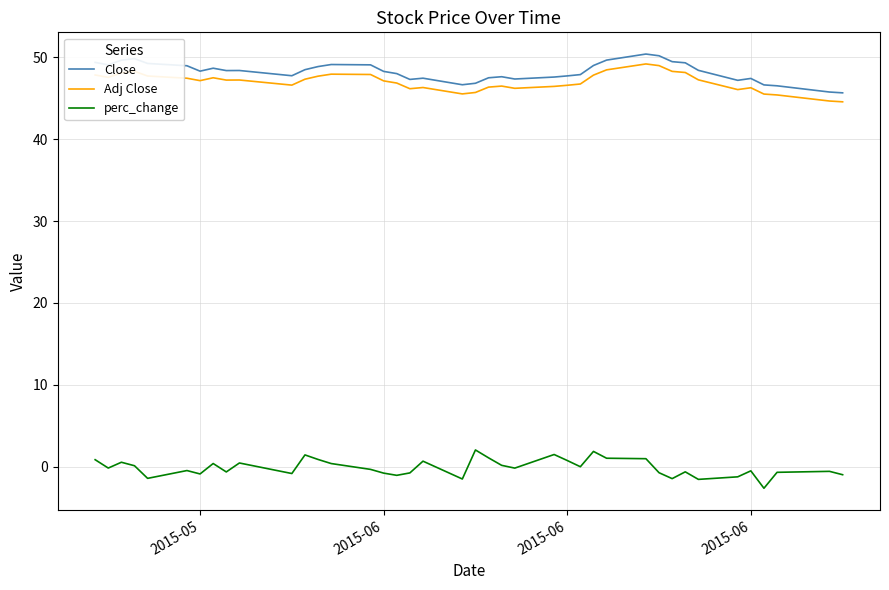

True or false: perc_change and Close intersect in this chart.

False